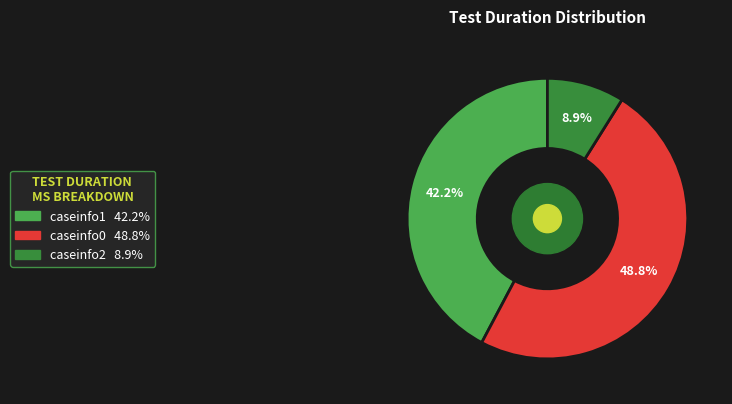

How many segments does this pie chart have?

3